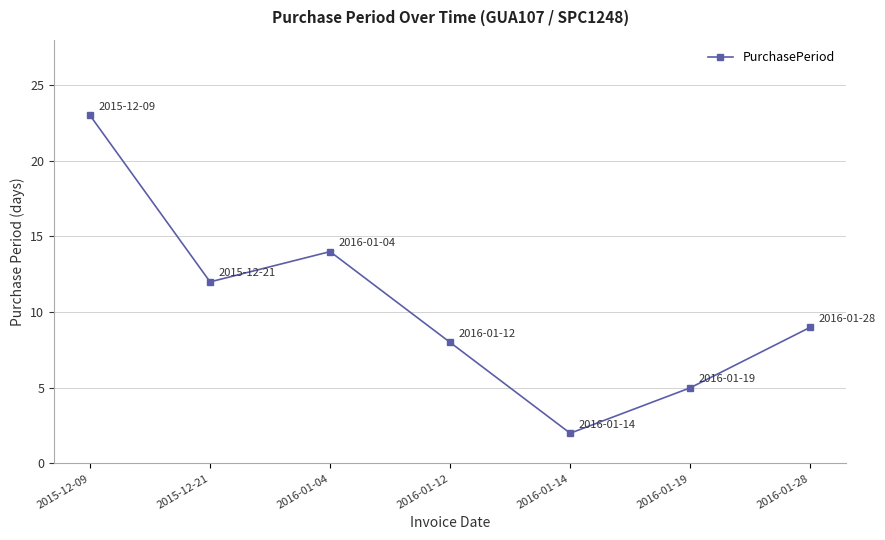

What is the maximum value shown in the chart?

23